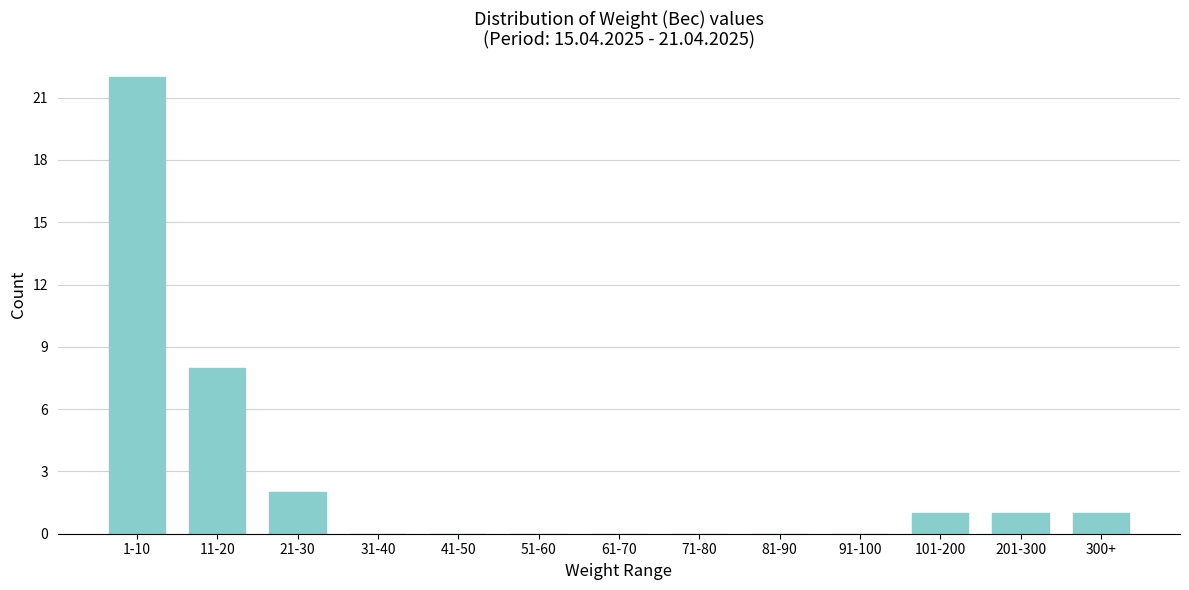

Reading right to left, list all the values displayed in this chart.

300+=1	201-300=1	101-200=1	91-100=0	81-90=0	71-80=0	61-70=0	51-60=0	41-50=0	31-40=0	21-30=2	11-20=8	1-10=22